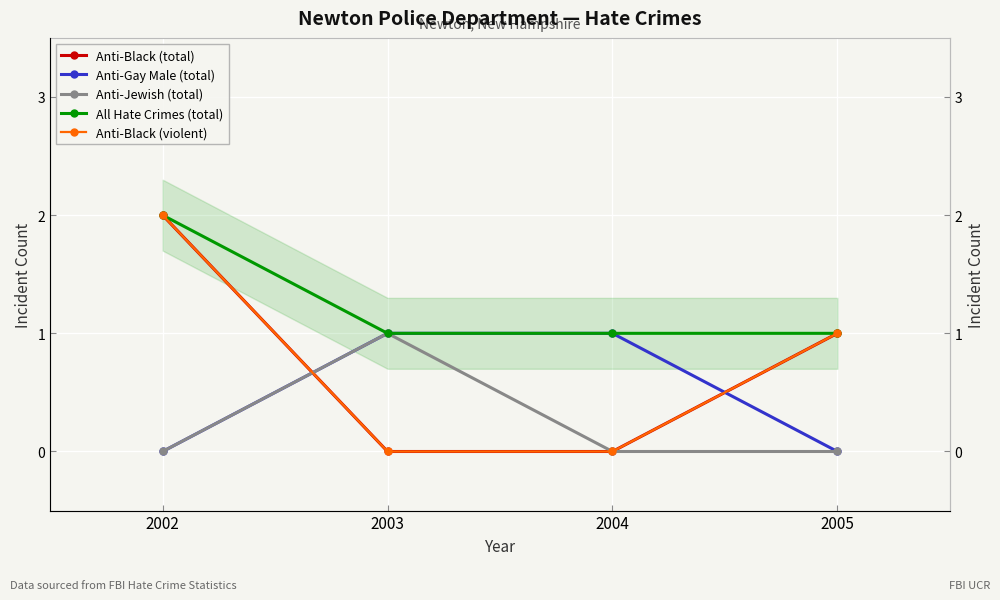

Which series has the largest range (max minus min)?

Anti-Black (total)